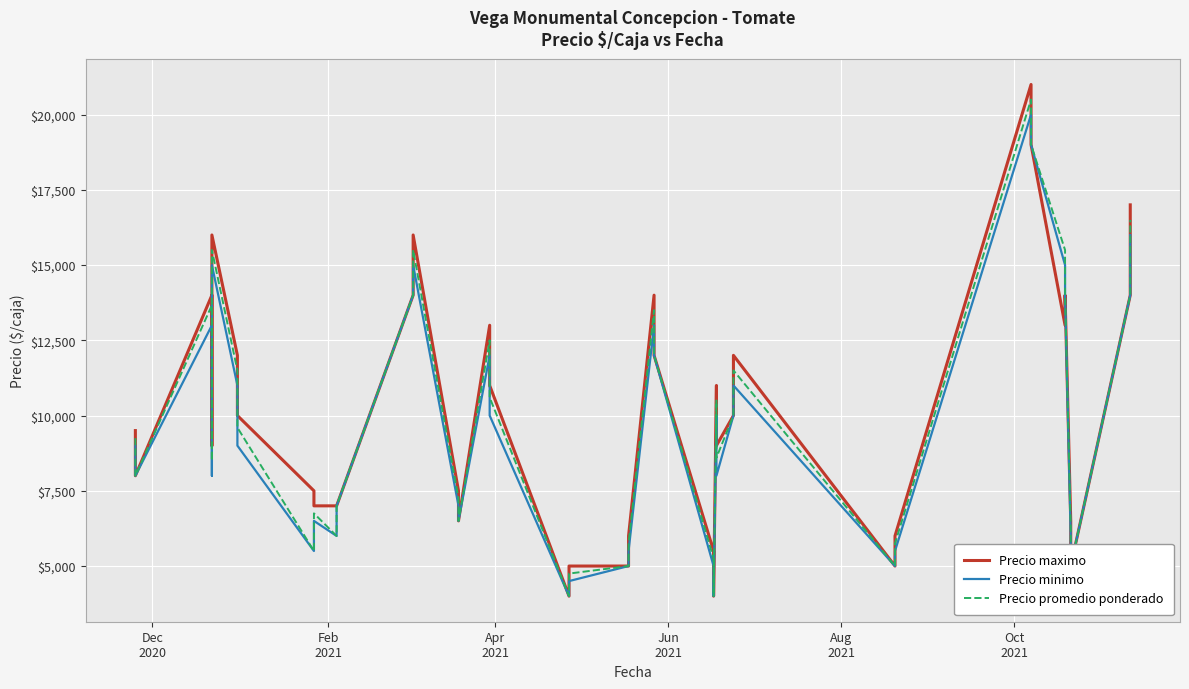

Reading left to right, transcribe all the data shown in this chart.

Precio maximo: 9500	8000	14000	9000	11000	16000	12000	10000	7500	7000	7000	7000	14000	16000	7500	6500	13000	11000	4000	5000	5000	6000	14000	12000	5500	4000	11000	9000	10000	12000	5000	6000	21000	19000	13000	14000	6500	5000	14000	17000
Precio minimo: 9000	8000	13000	8000	10000	15000	11000	9000	5500	6500	6000	7000	14000	15000	7000	6500	12000	10000	4000	4500	5000	5500	13000	12000	5000	4000	10000	8000	10000	11000	5000	5500	20000	19000	15000	14000	6000	5000	14000	16000
Precio promedio ponderado: 9250	8000	13667	8500	10400	15500	11500	9600	5500	6750	6000	7000	14000	15500	7250	6500	12500	10600	4000	4750	5000	5750	13500	12000	5250	4000	10500	8600	10000	11500	5000	5750	20500	19000	15500	14000	6250	5000	14000	16500